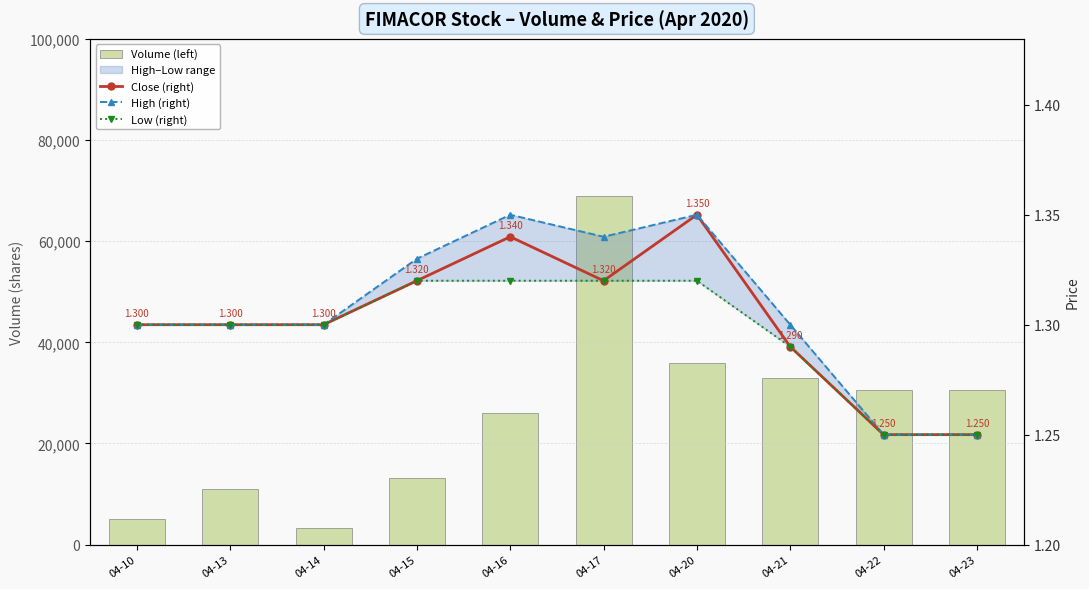

What is the difference between the maximum and second lowest values in the Close (right) series?

0.1